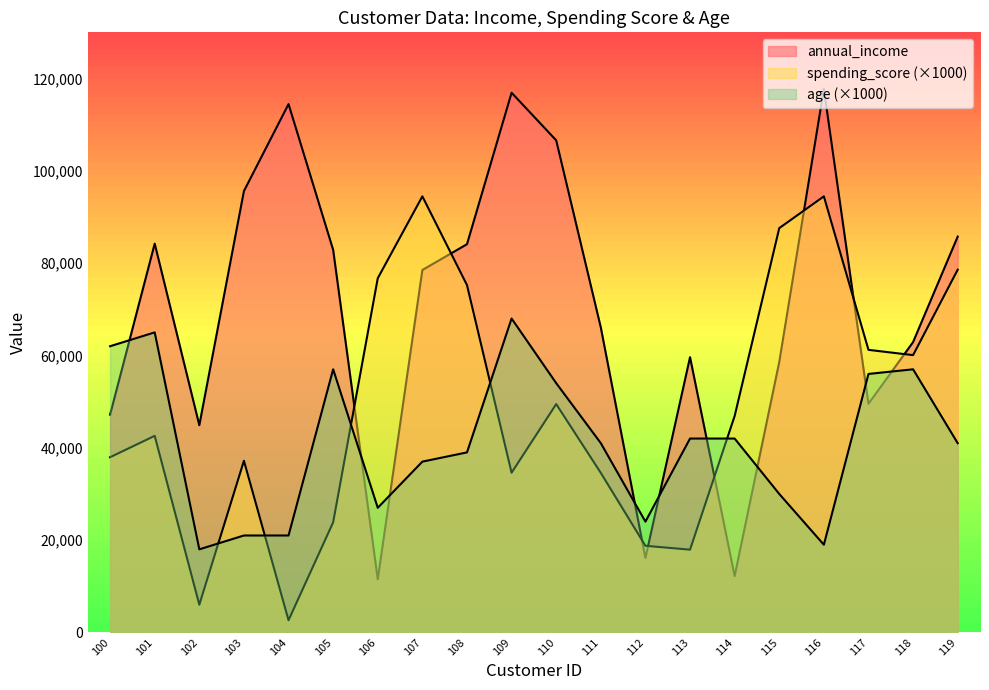

Which series changed the most between 102 and 110?

annual_income